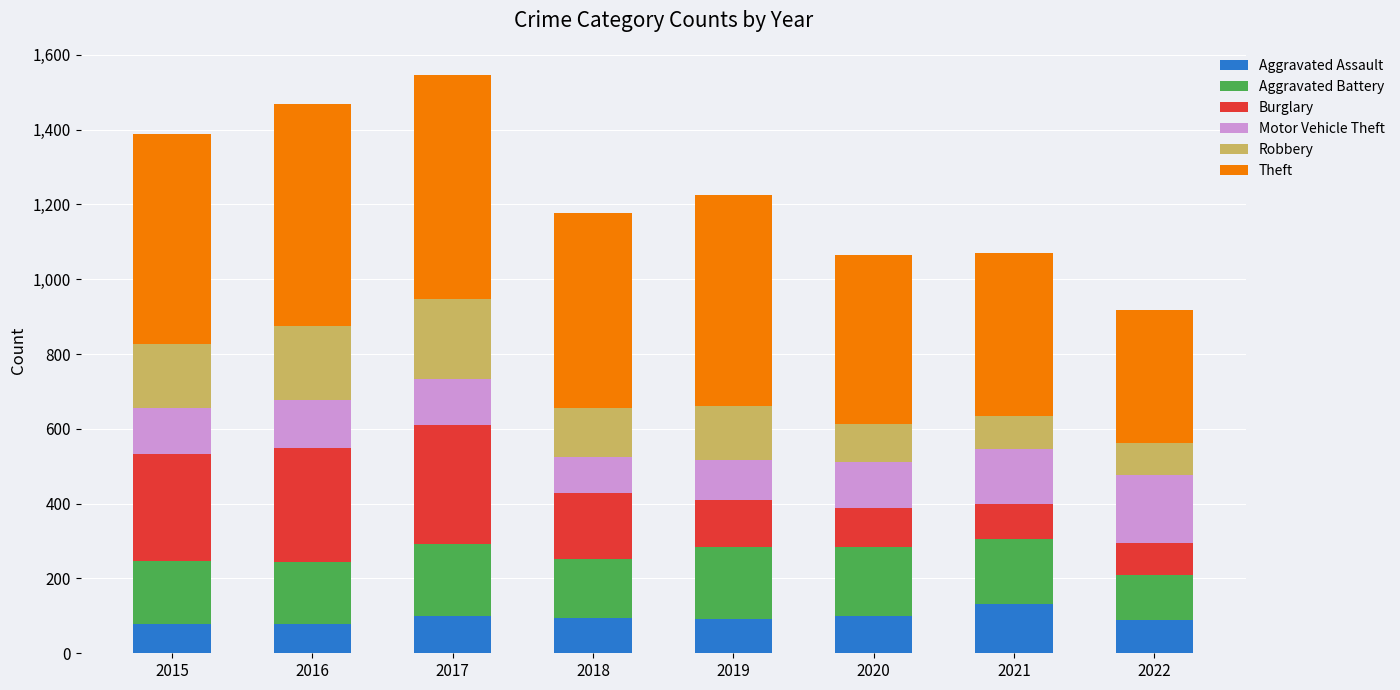

What is the minimum value for Aggravated Assault?

79